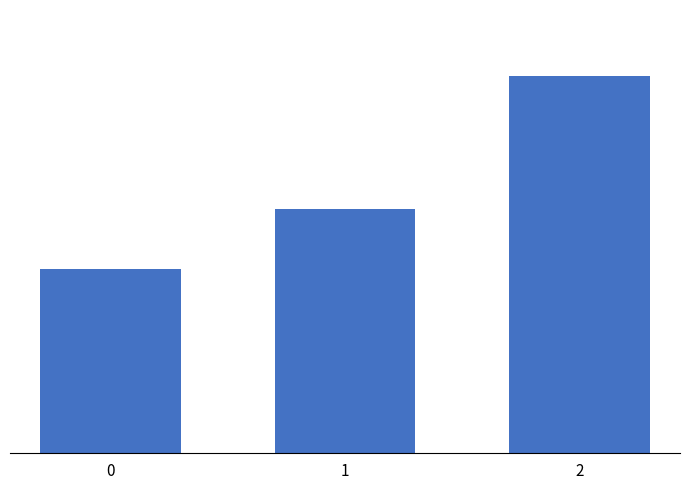

Reading left to right, transcribe all the data shown in this chart.

0=2500	1=3300	2=5100